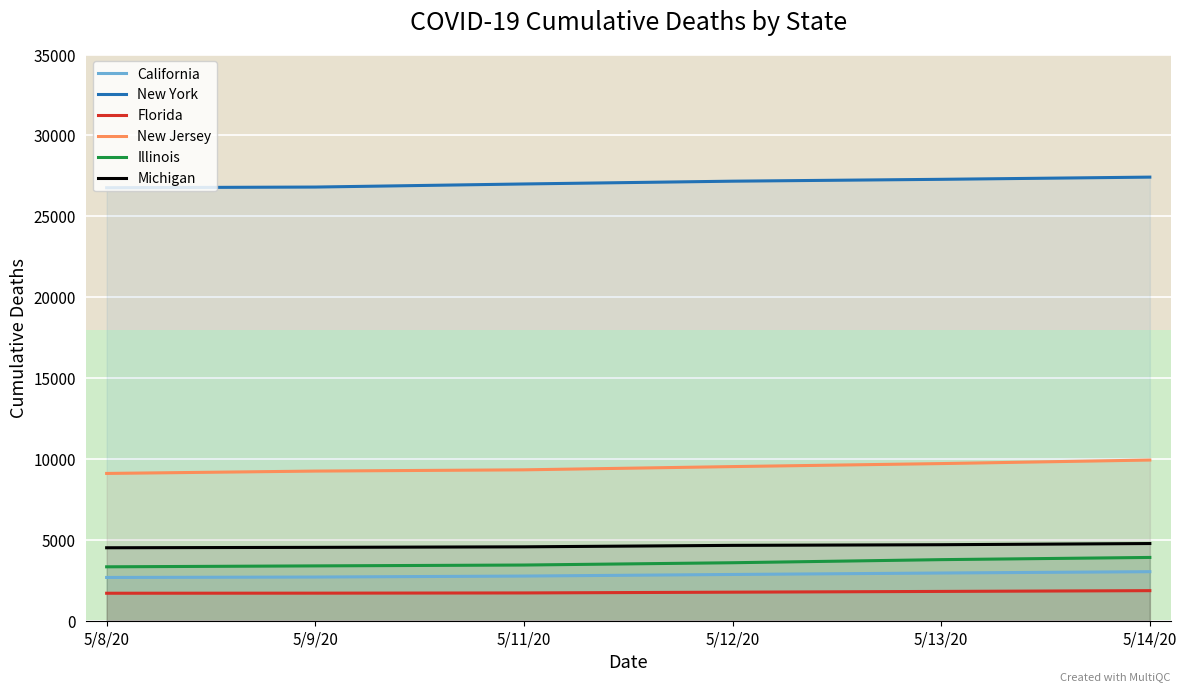

What is the sum of all Florida values?

10659